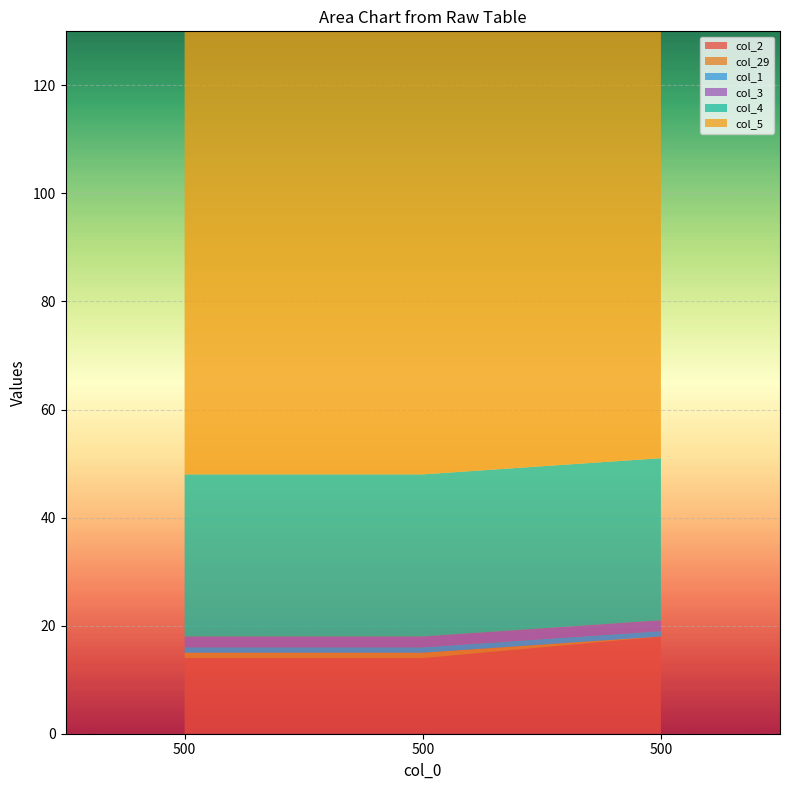

At which label does col_4 reach its minimum?

500